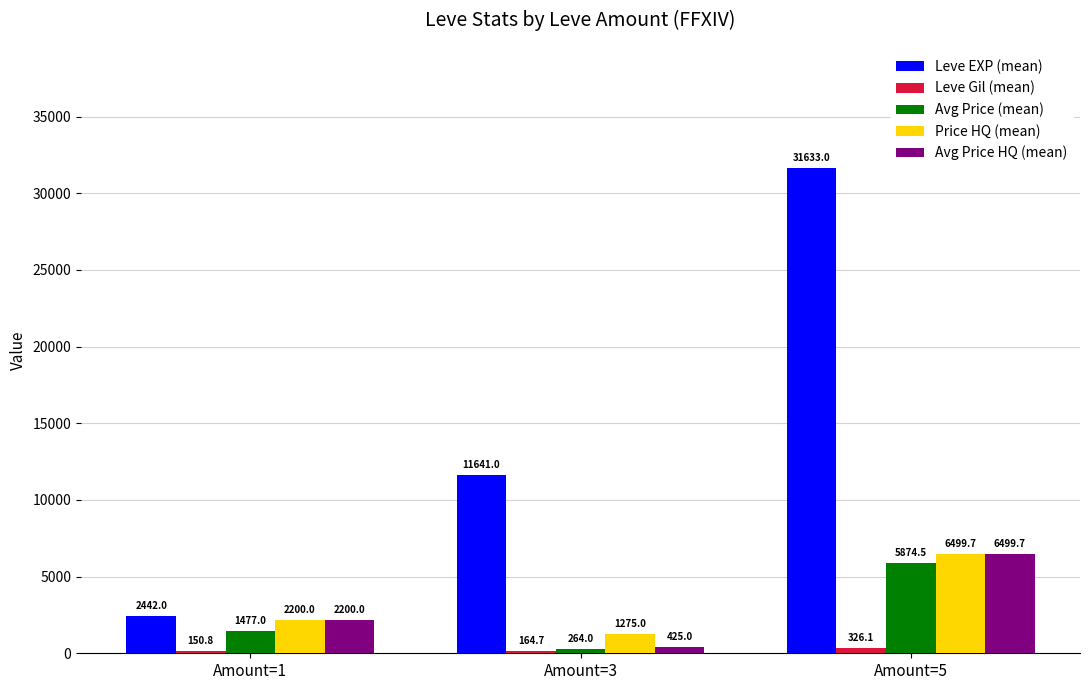

How many groups of bars are there?

3